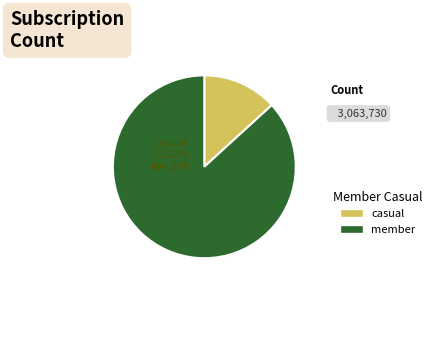

Does any single category account for the majority?

Yes